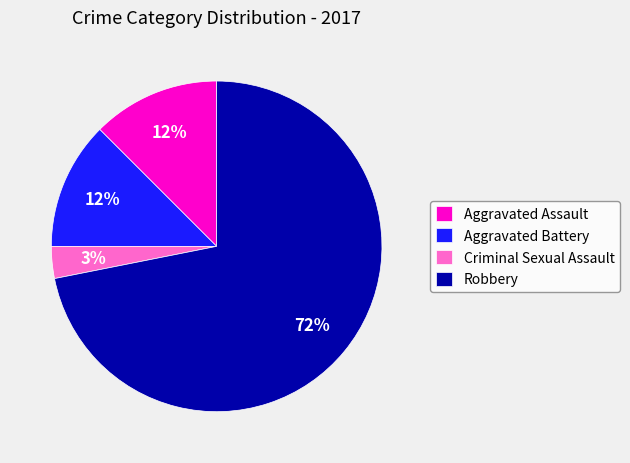

Which has a higher value, Criminal Sexual Assault or Aggravated Battery?

Aggravated Battery